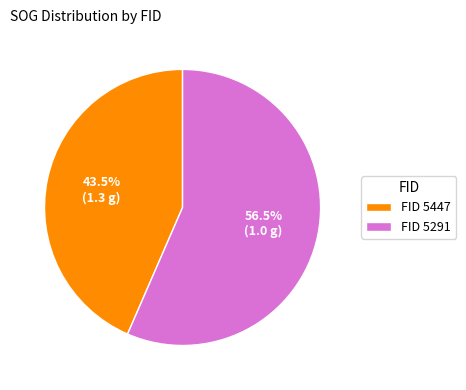

Rank the categories by value from lowest to highest.

FID 5447, FID 5291